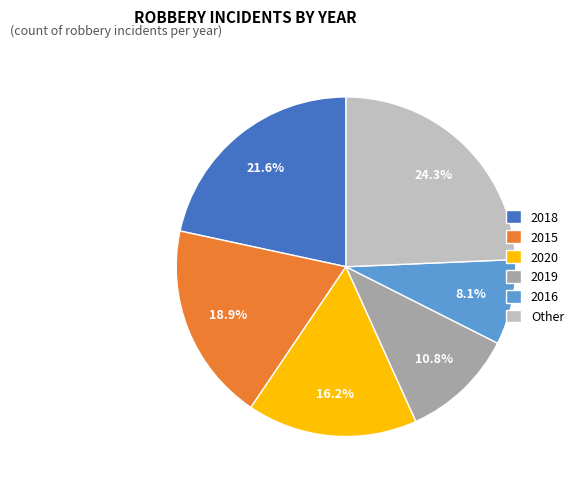

Which slice is the smallest?

2016